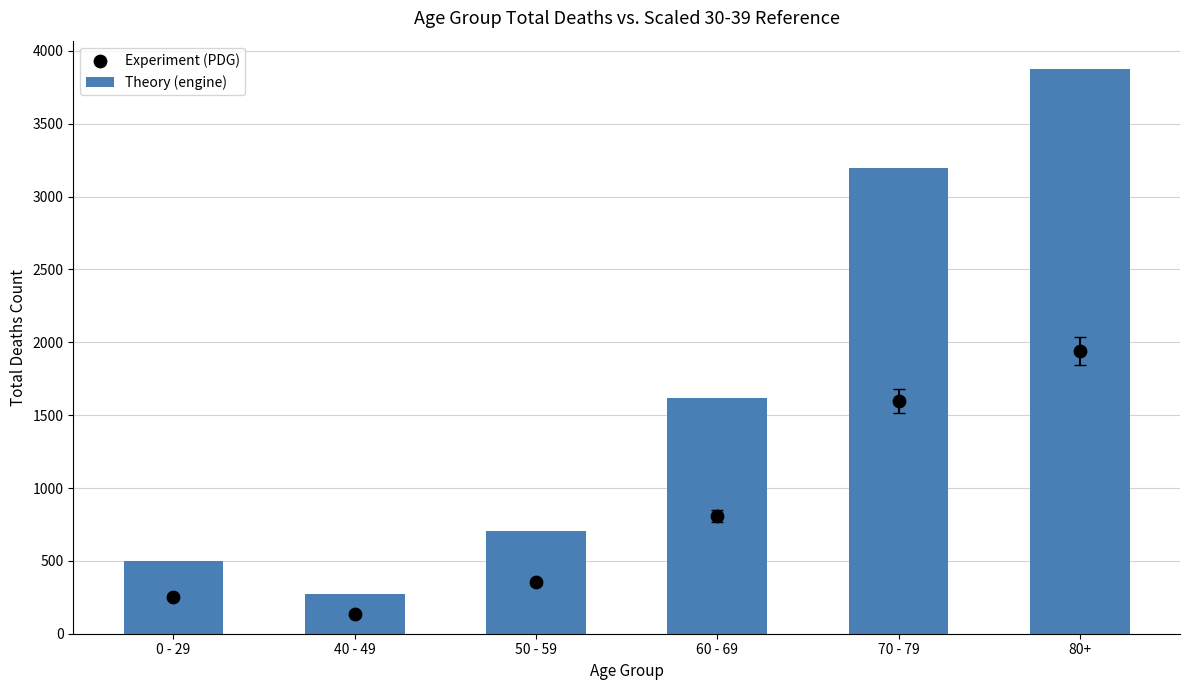

At which category is the sum across all series the highest?

80+